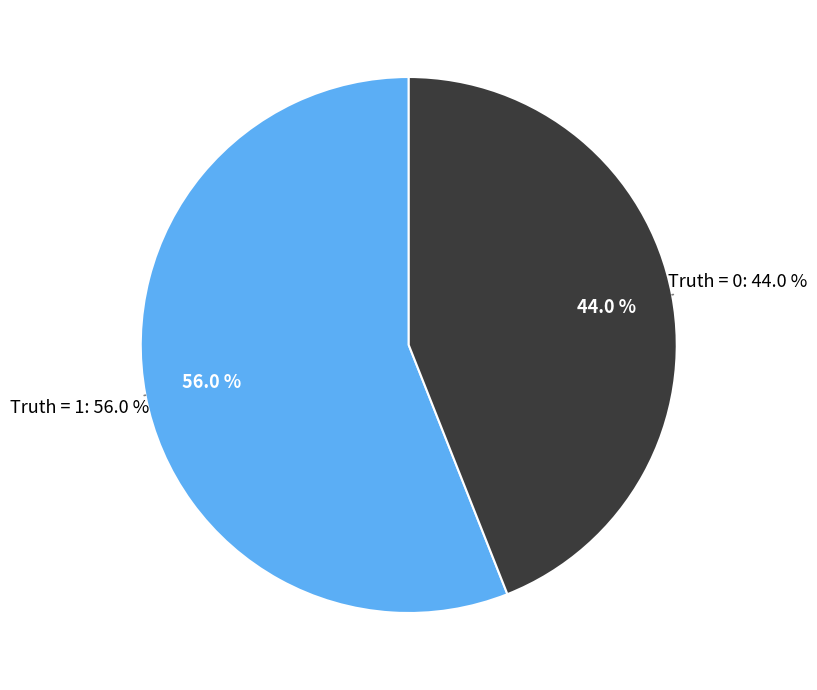

What percentage do Truth = 1 and Truth = 0 together represent?

100.0%